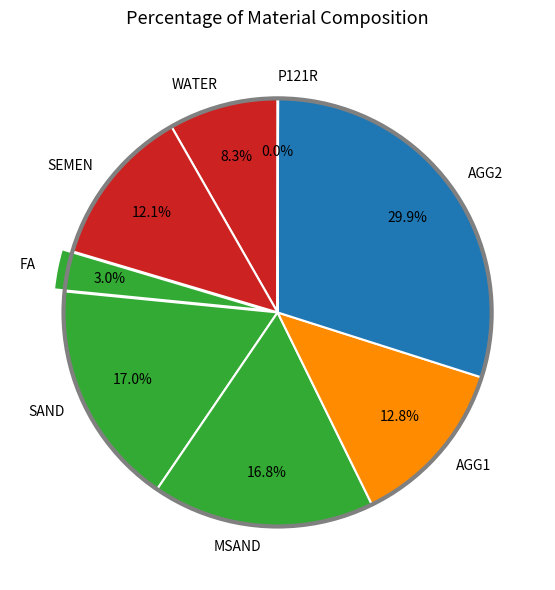

To the nearest percent, what portion does MSAND represent?

17%